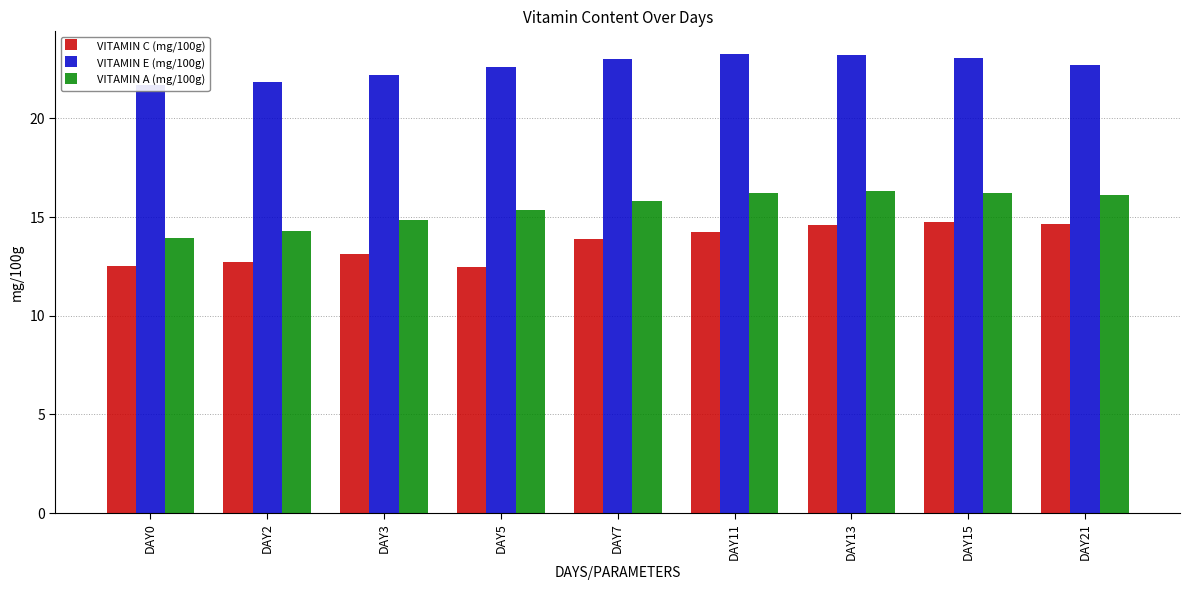

Which series has the widest spread of values?

VITAMIN A (mg/100g)